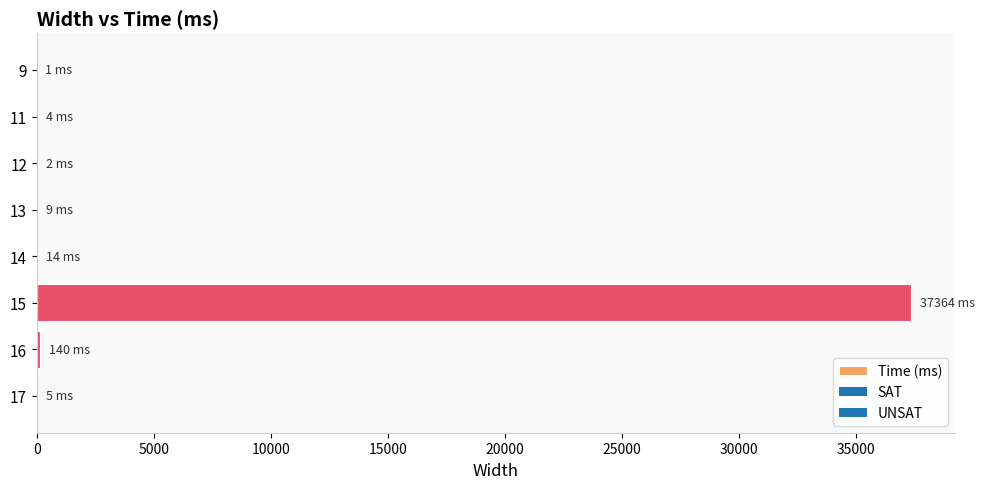

What is the greatest value displayed?

37364